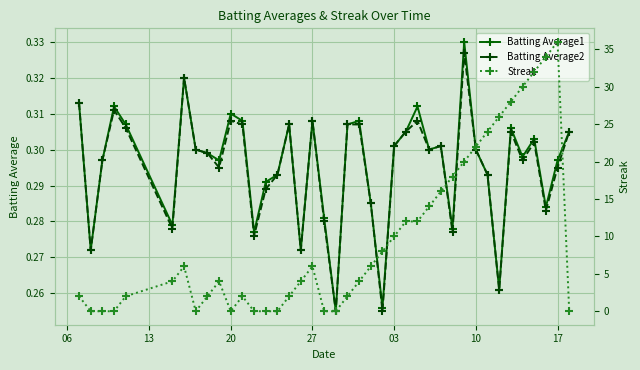

True or false: Batting Average1 has more than 0 interior local peaks.

True